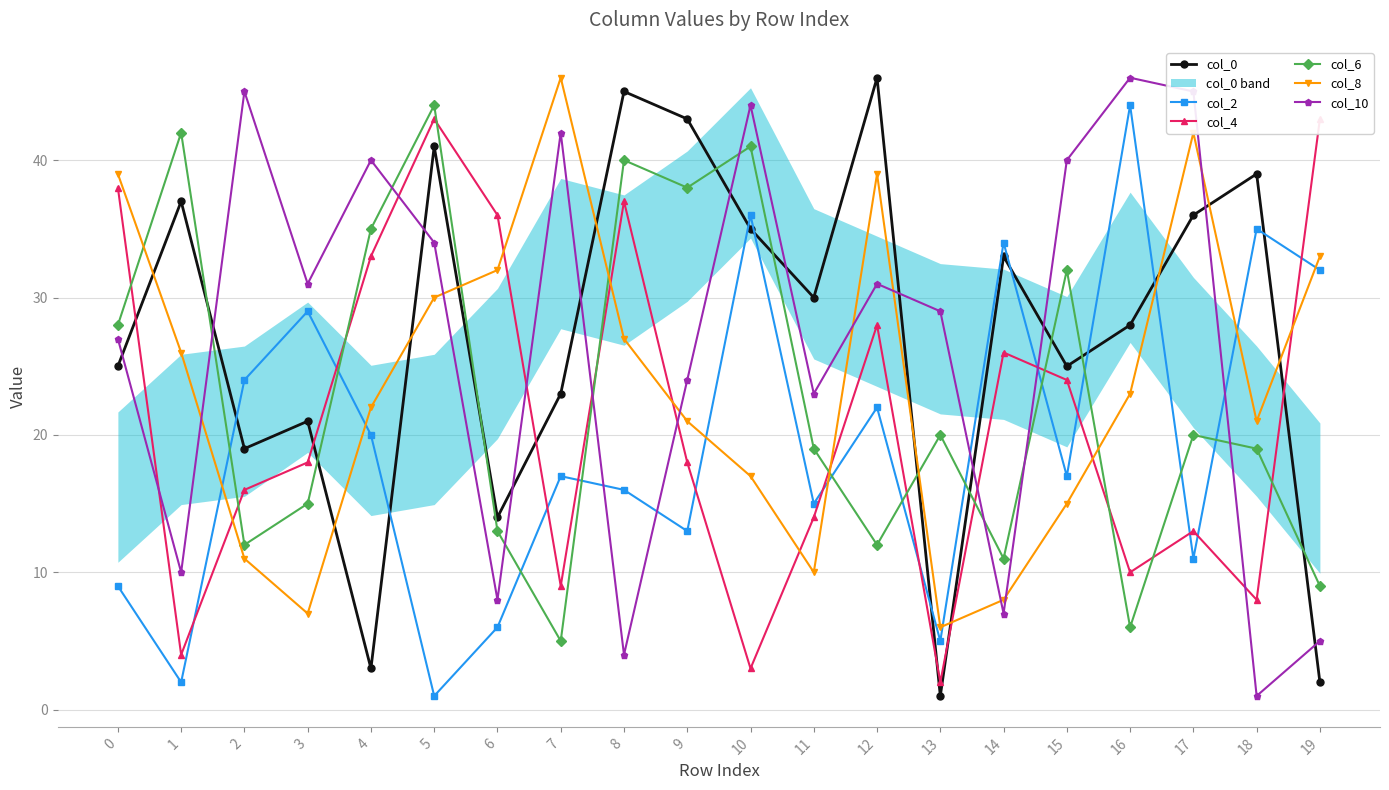

Reading left to right, what are all the values shown in this chart?

col_0: 25	37	19	21	3	41	14	23	45	43	35	30	46	1	33	25	28	36	39	2
col_2: 9	2	24	29	20	1	6	17	16	13	36	15	22	5	34	17	44	11	35	32
col_4: 38	4	16	18	33	43	36	9	37	18	3	14	28	2	26	24	10	13	8	43
col_6: 28	42	12	15	35	44	13	5	40	38	41	19	12	20	11	32	6	20	19	9
col_8: 39	26	11	7	22	30	32	46	27	21	17	10	39	6	8	15	23	42	21	33
col_10: 27	10	45	31	40	34	8	42	4	24	44	23	31	29	7	40	46	45	1	5